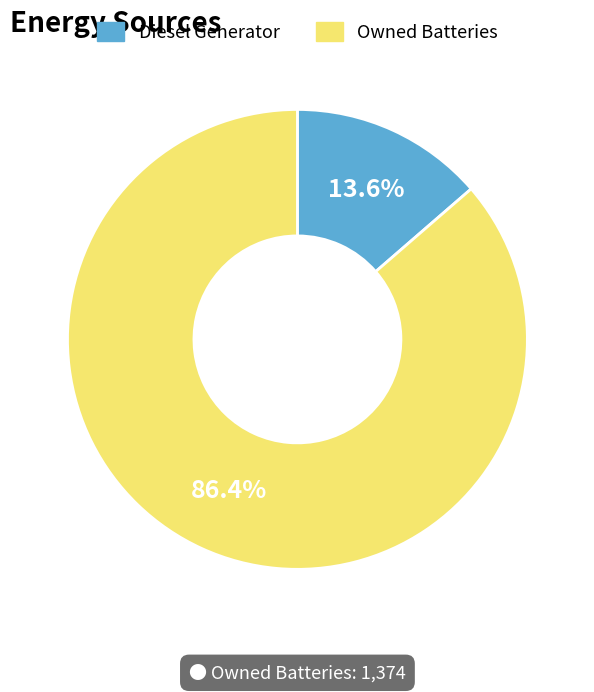

Which category has the biggest portion of the pie?

Owned Batteries